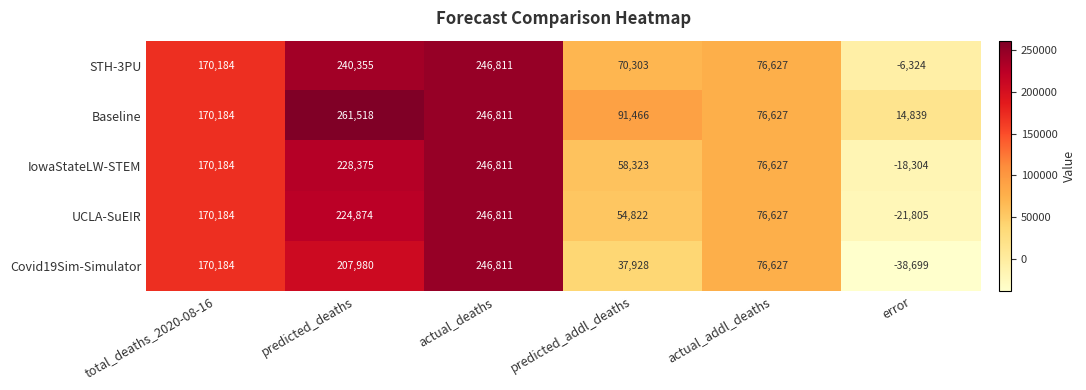

What is the total value across all series at actual_deaths?

1234055